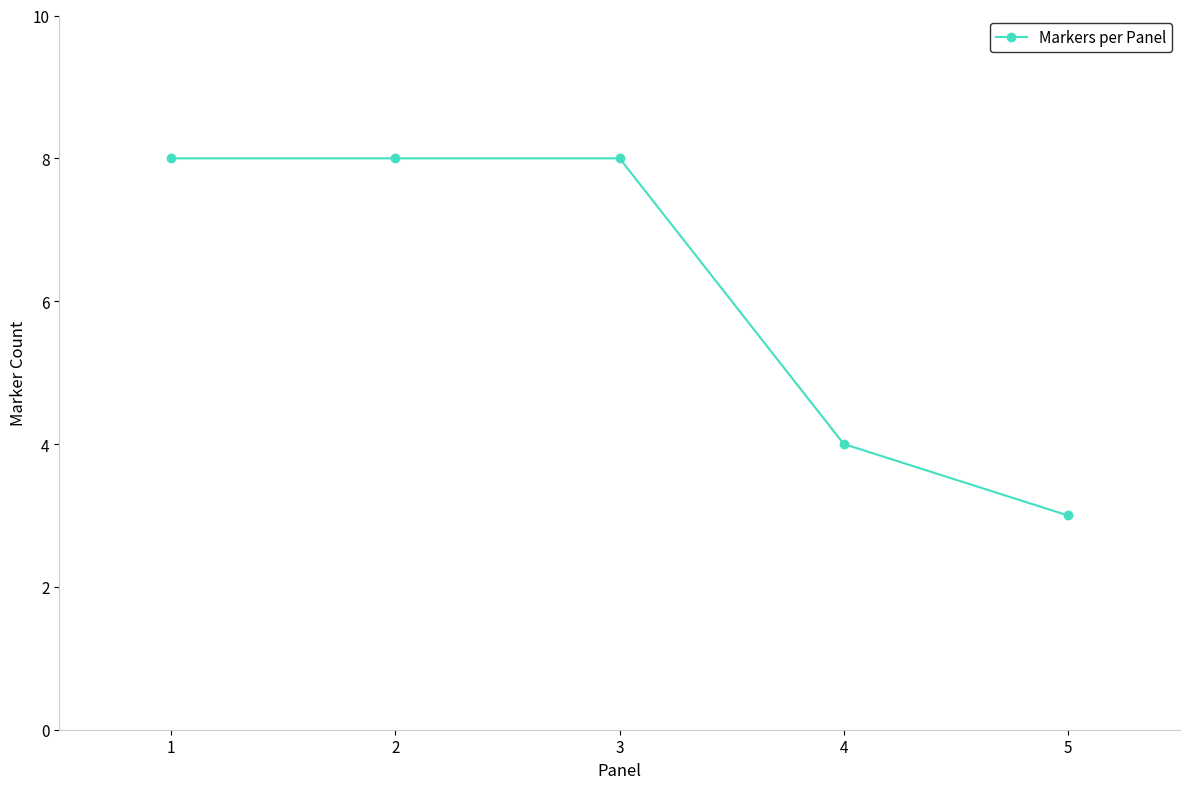

Reading left to right, list all the values displayed in this chart.

8	8	8	4	3